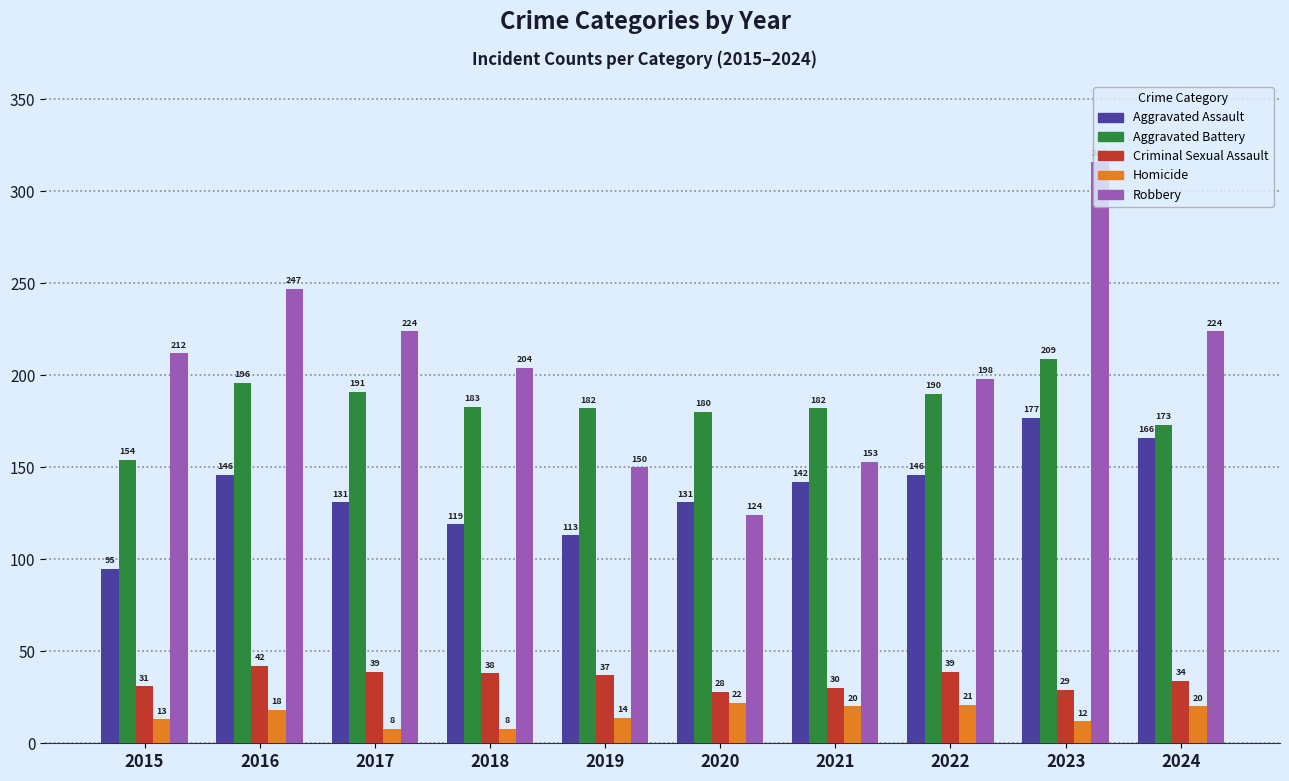

At which label does Aggravated Assault first exceed 142?

2016